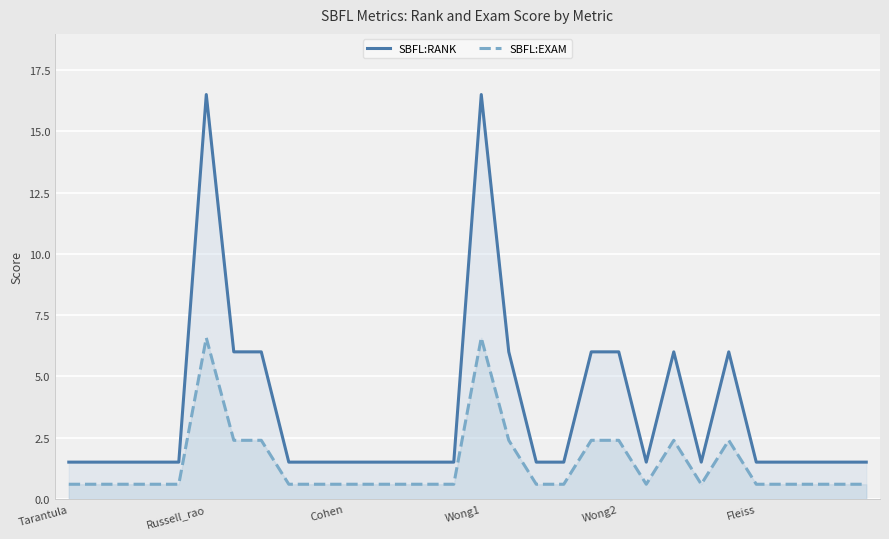

At how many categories does at least one series exceed 8?

2